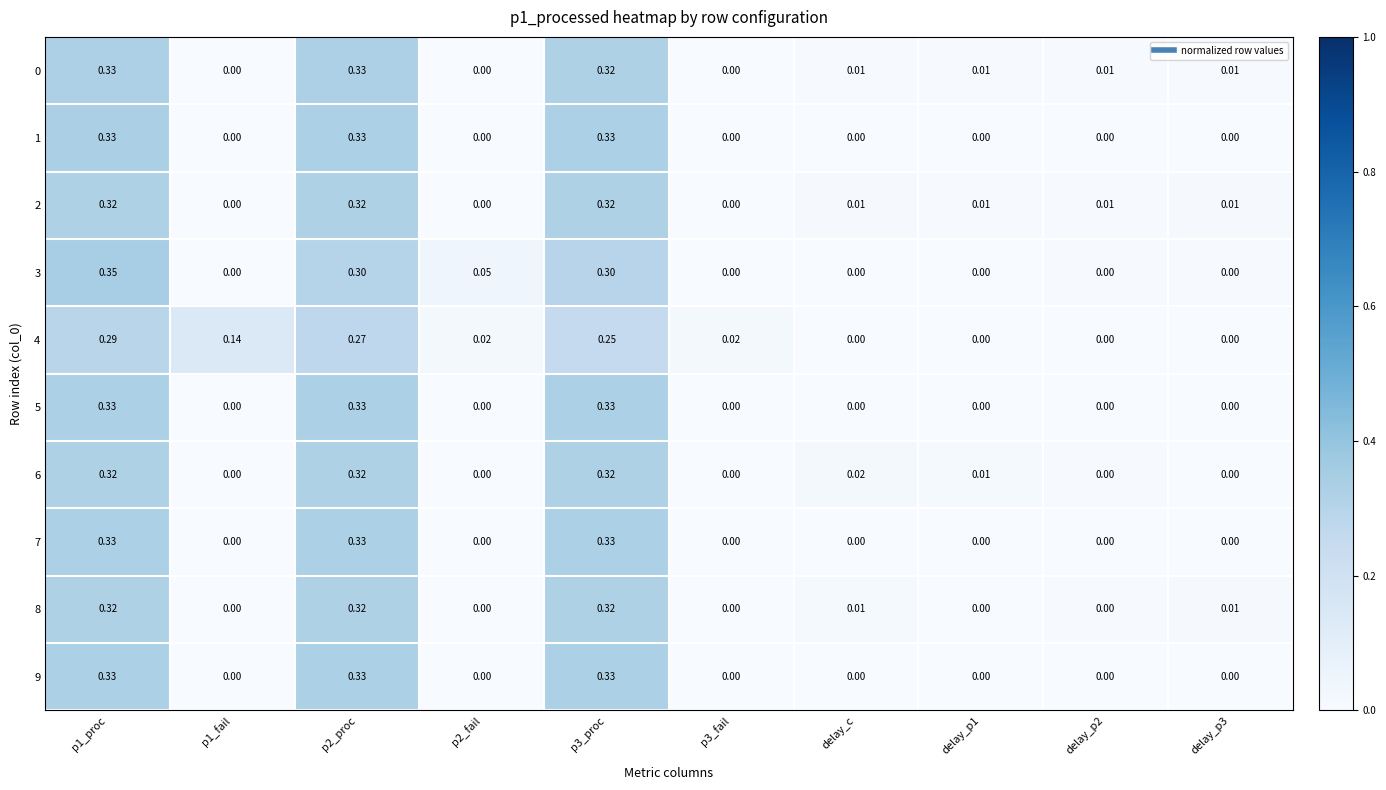

Is the value of 2 at delay_p3 greater than the value of 8 at p2_fail?

Yes